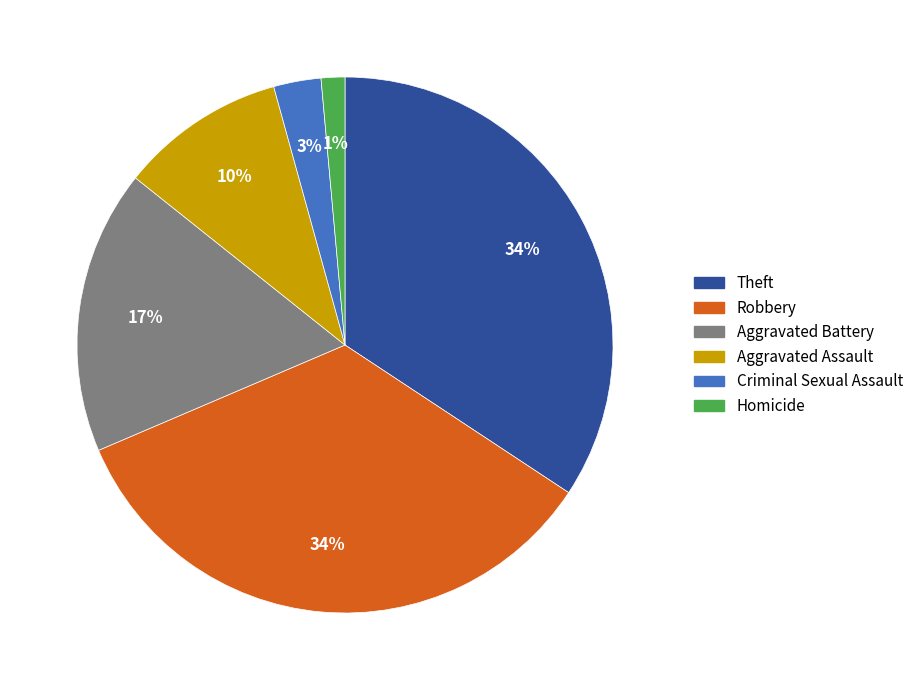

True or false: Homicide accounts for 15% of the total.

False